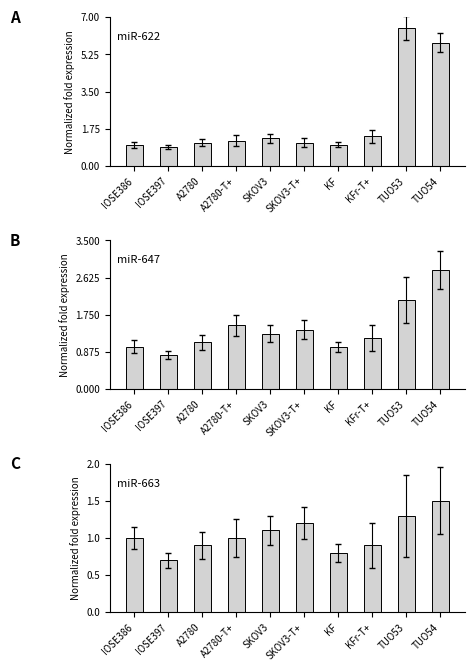

Rank the series by their maximum value, from highest to lowest.

miR-622, miR-647, miR-663